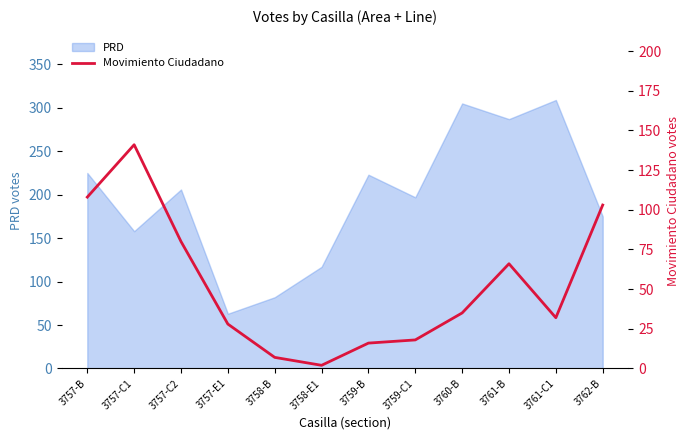

What is the highest value of the PRD series?

309